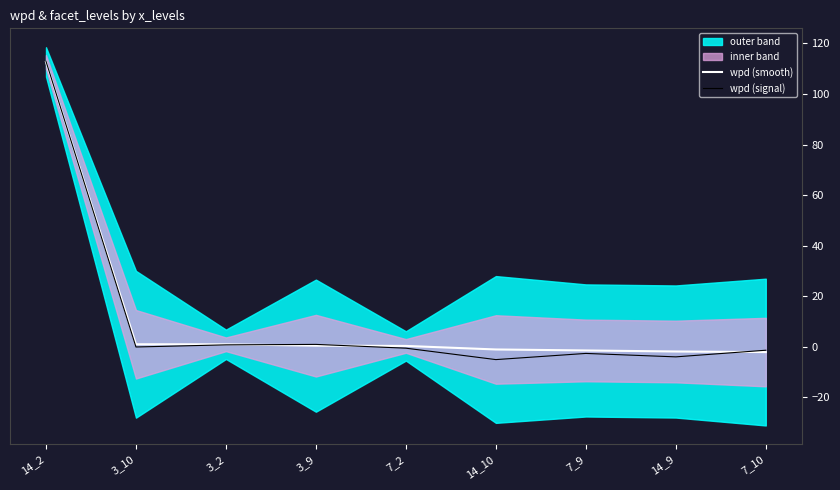

After their last crossing, which series has the higher values: wpd (smooth) or wpd (signal)?

wpd (signal)